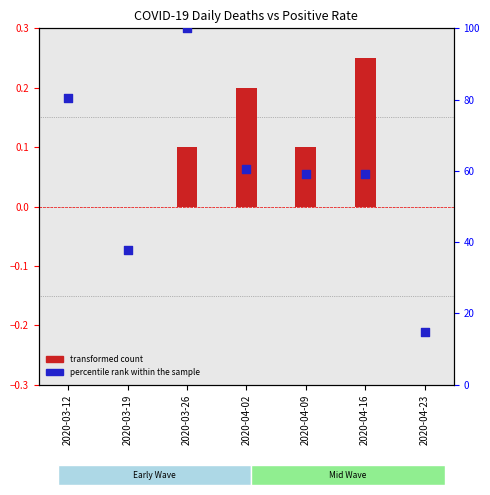

At how many categories does at least one series exceed 95?

1